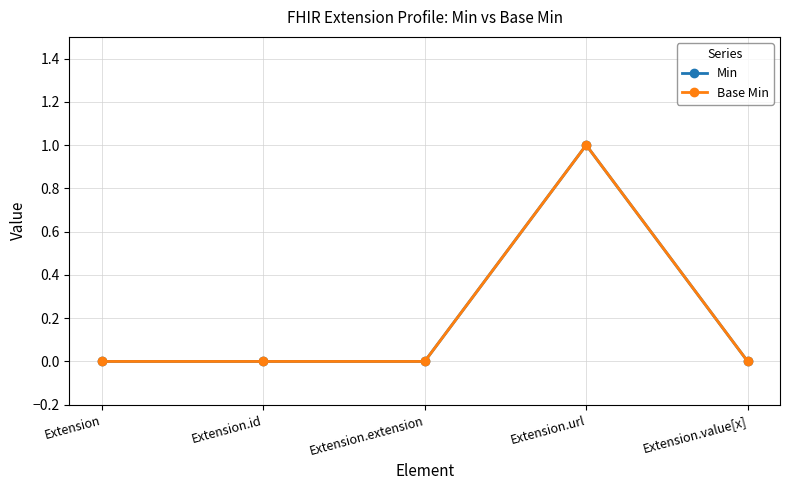

True or false: Base Min has more than 2 interior local peaks.

False